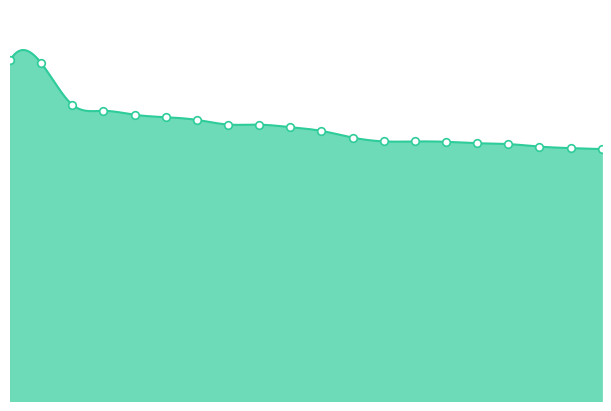

Which has a higher value, 4 or 18?

4